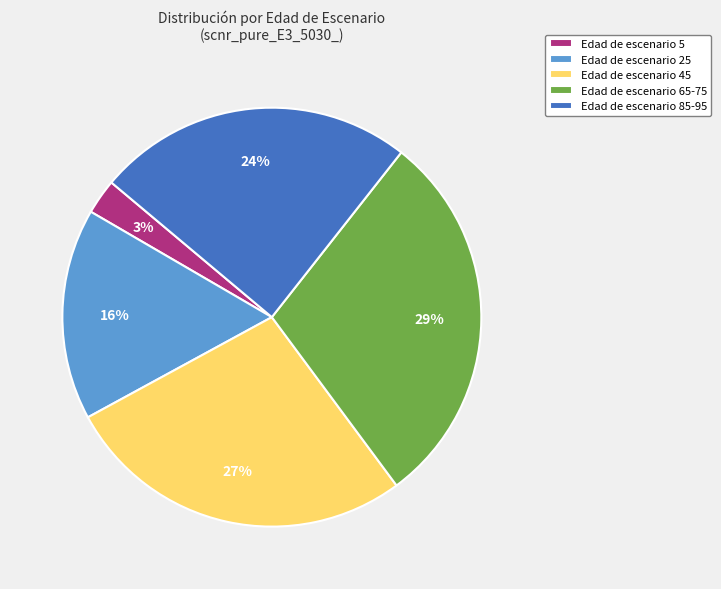

Which has a higher value, Edad de escenario 25 or Edad de escenario 5?

Edad de escenario 25